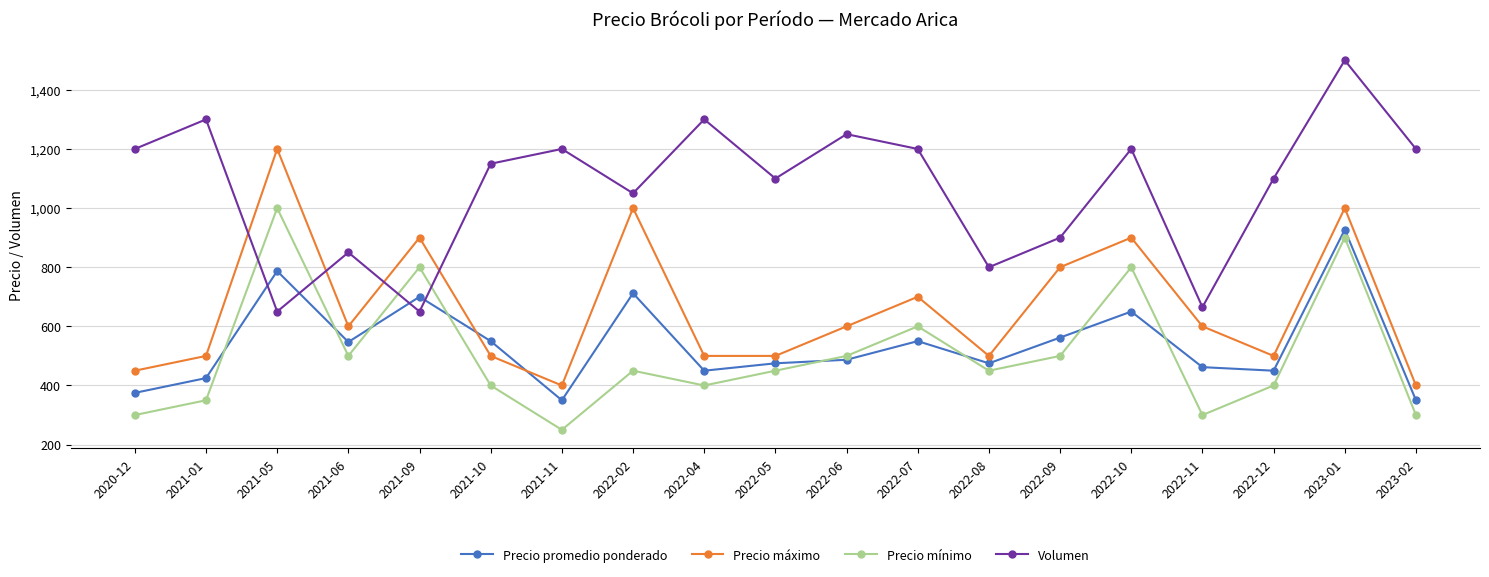

Does the chart display data point markers on the line(s)?

Yes